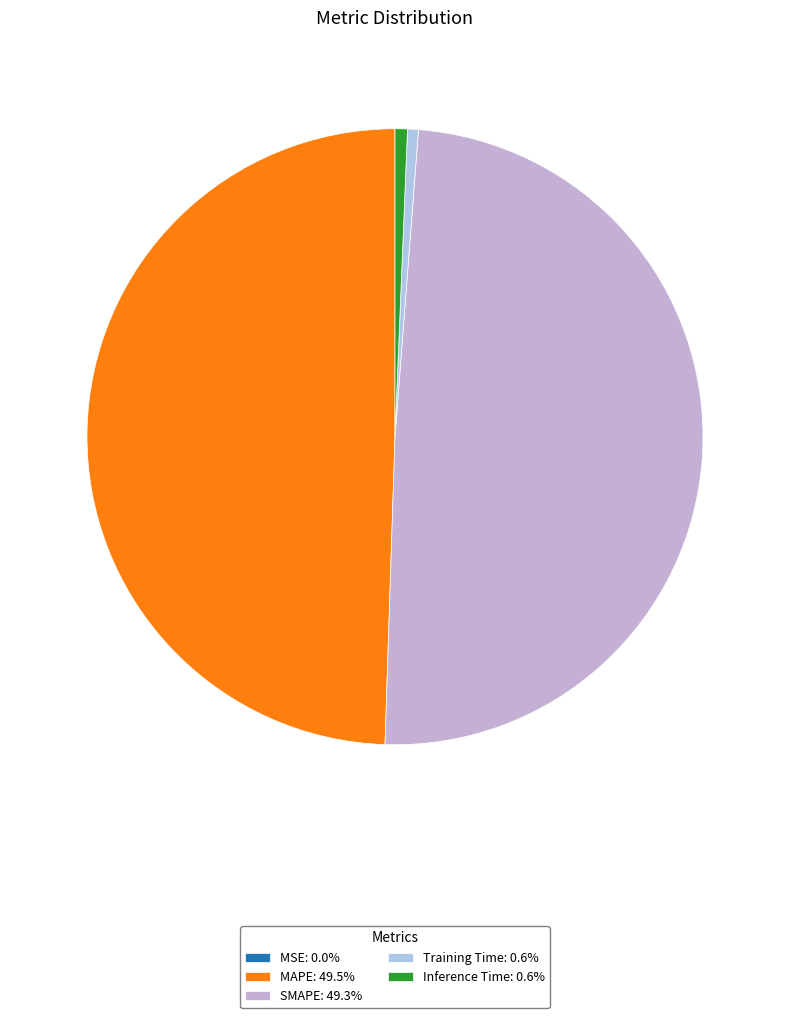

To the nearest percent, what is the difference between the SMAPE and Training Time slice percentages?

49%